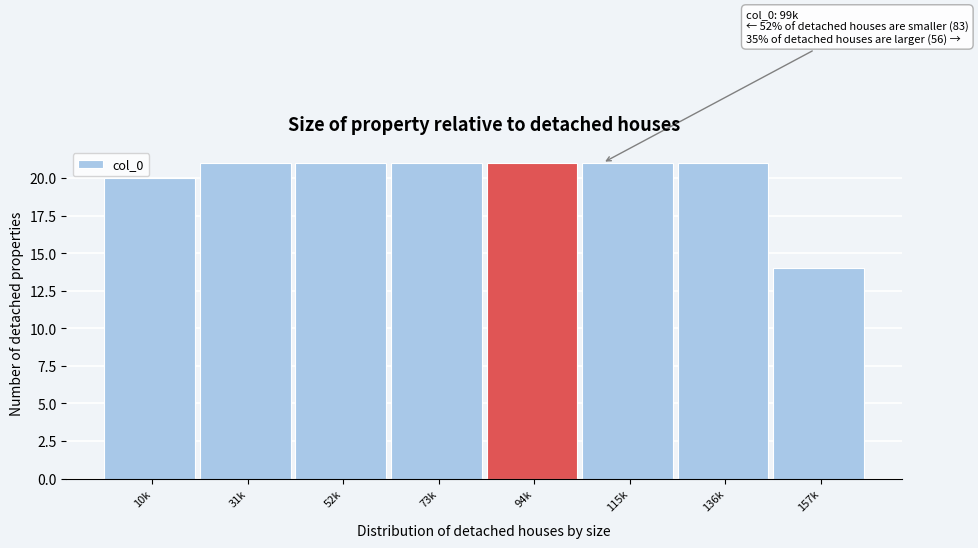

Reading left to right, what are all the values shown in this chart?

20	21	21	21	21	21	21	14